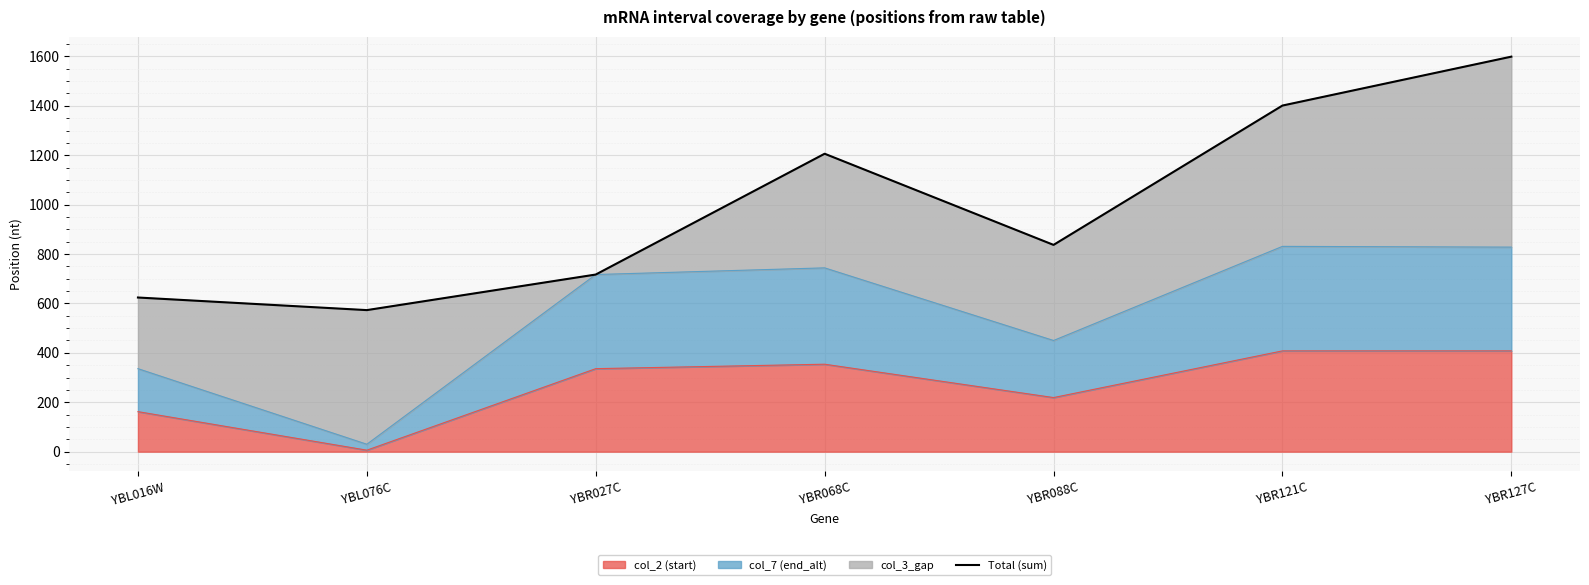

How many interior local valleys (lower than both neighbors) does the data have?

2